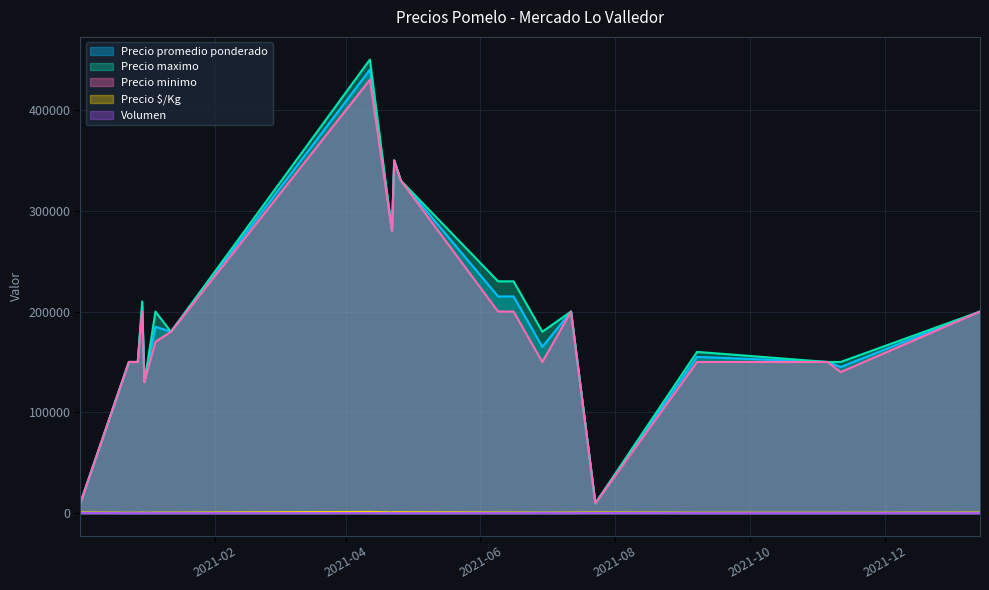

Which category has the lowest value across all series?

2020-12-28